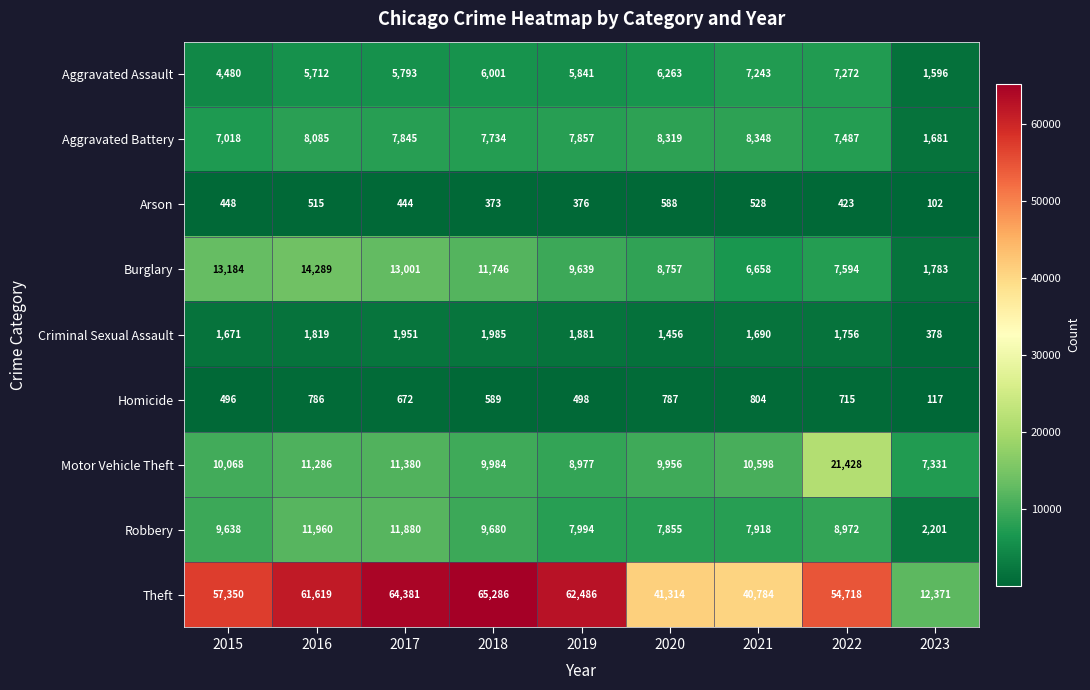

What is the average value of the Homicide series?

607